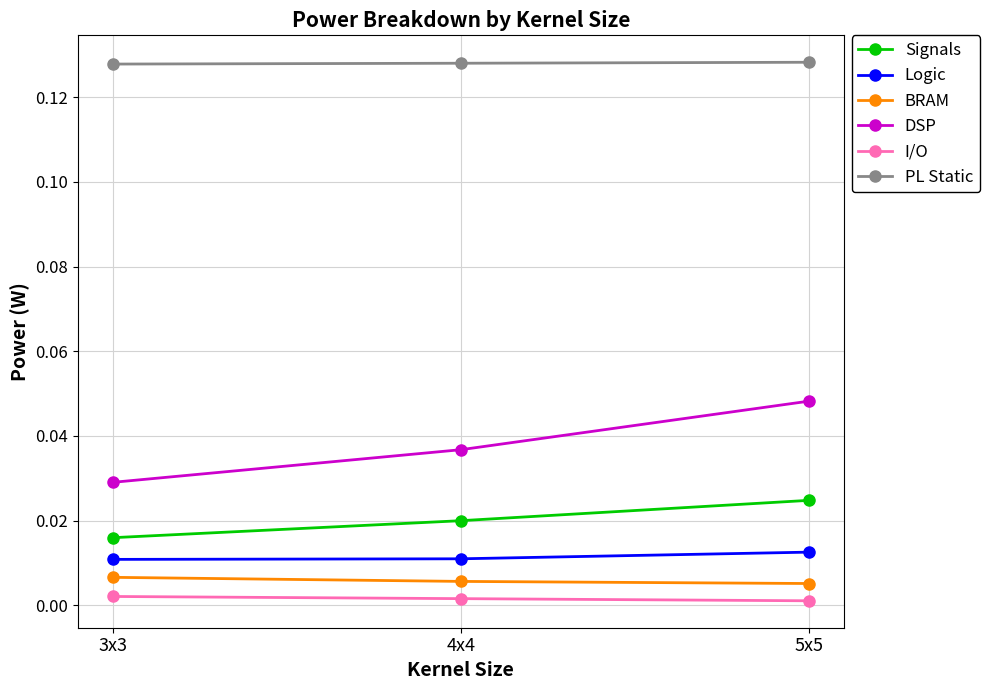

Which series changed the most between 4x4 and 5x5?

DSP